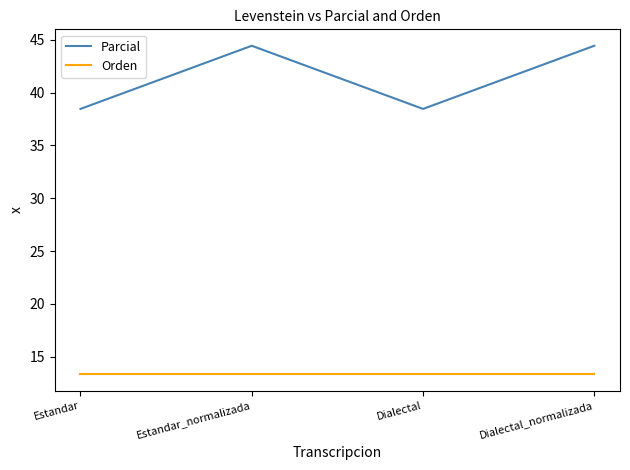

True or false: Orden and Parcial intersect in this chart.

False